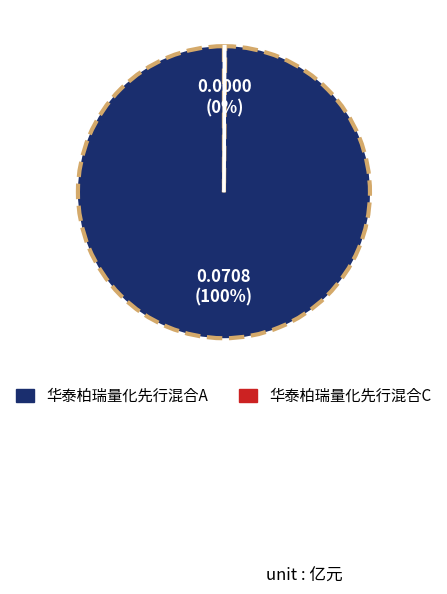

To the nearest percent, what is the difference between the largest and smallest slice percentages?

100%